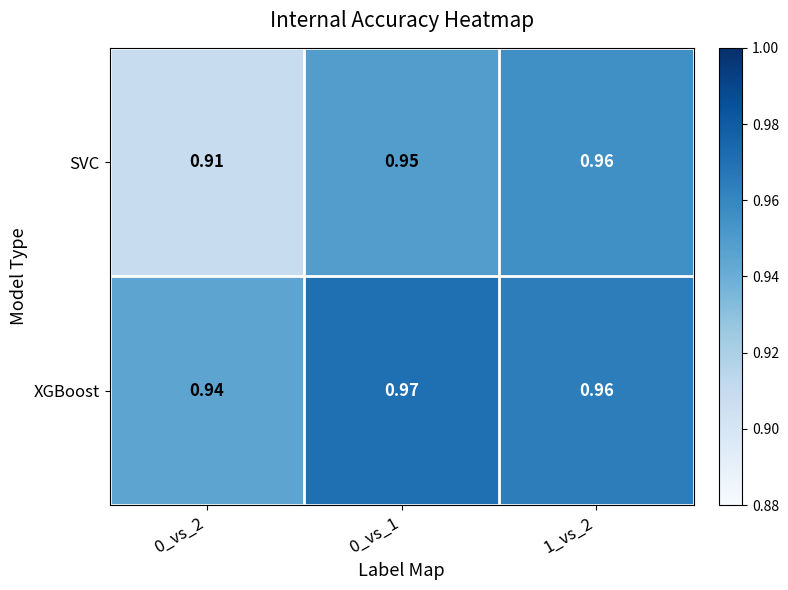

Between 0_vs_2 and 1_vs_2, which series saw the biggest shift?

SVC